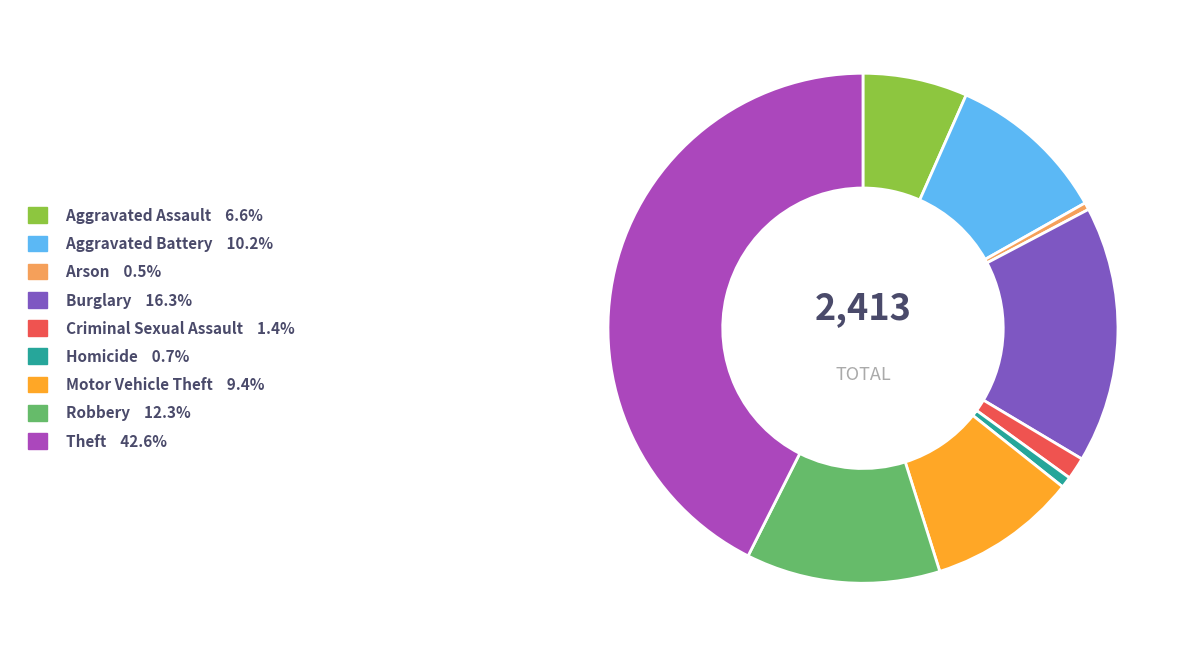

Which slice is the largest?

Theft